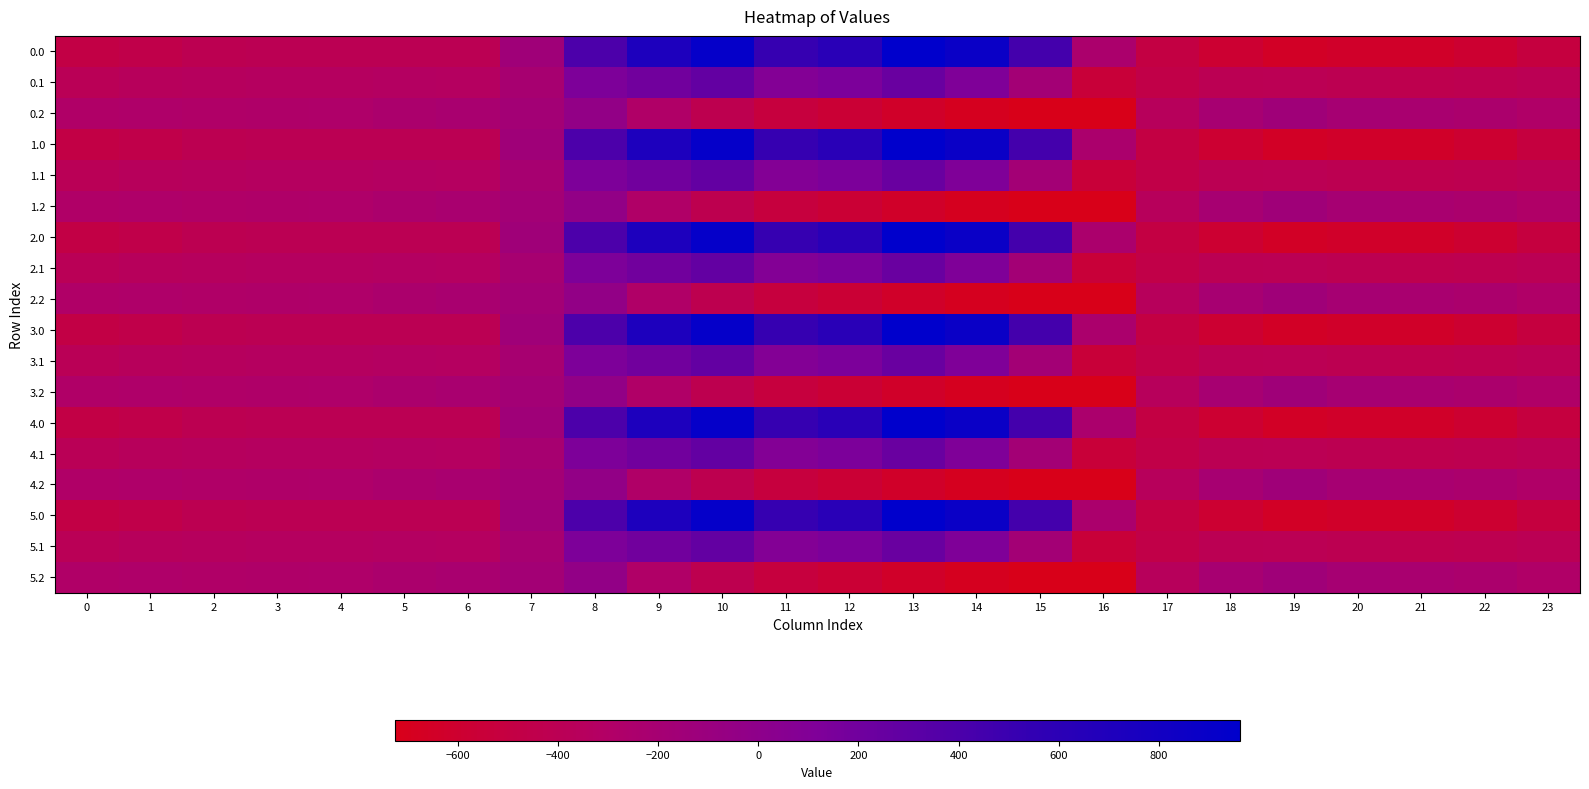

How many categories are shown in the chart?

24